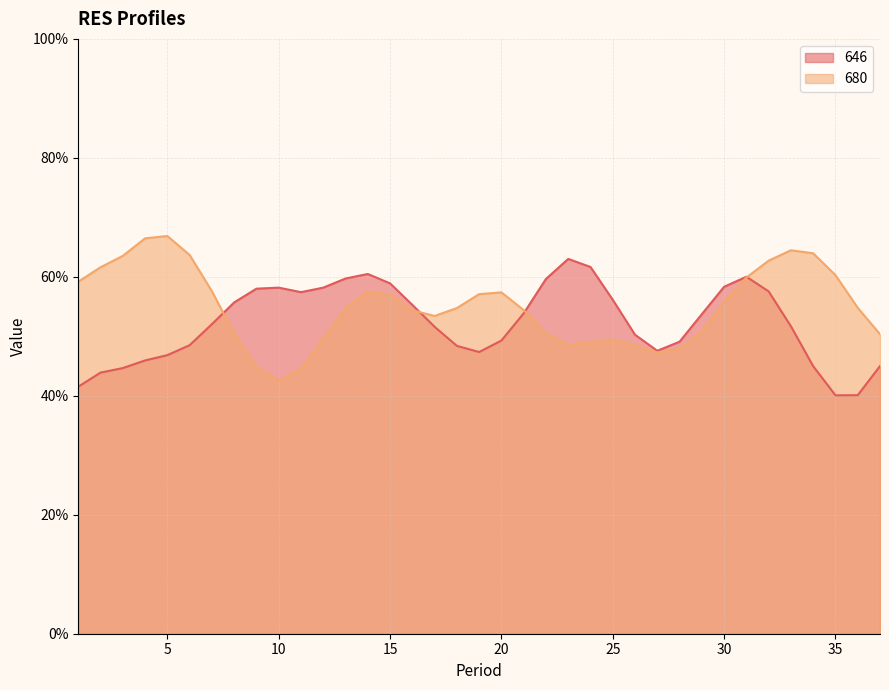

What is the difference between the 680 values at 4 and 29?

0.2